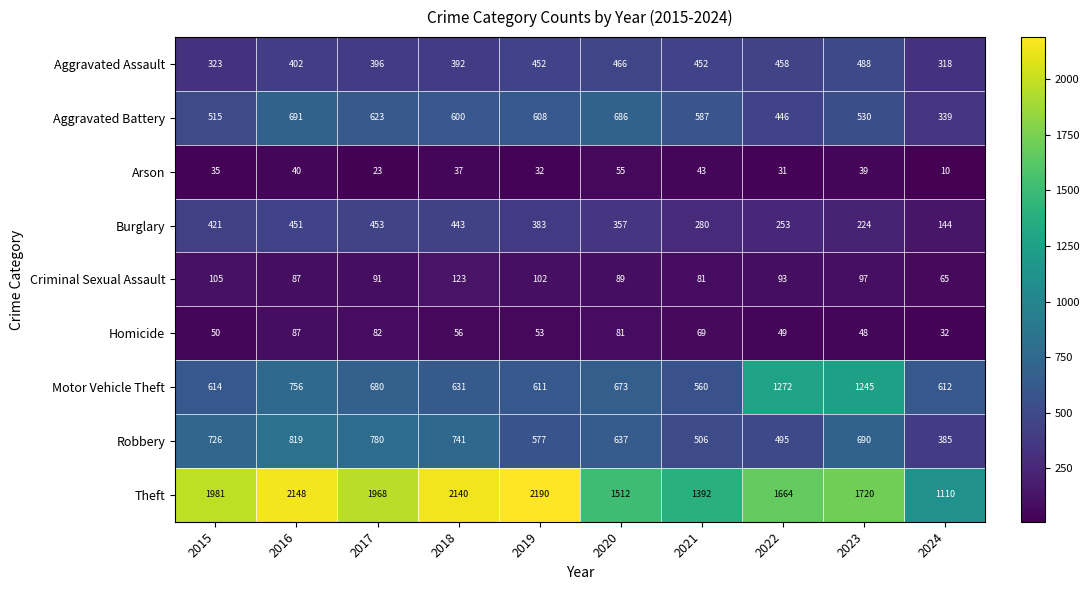

Which series has the largest range (max minus min)?

Theft